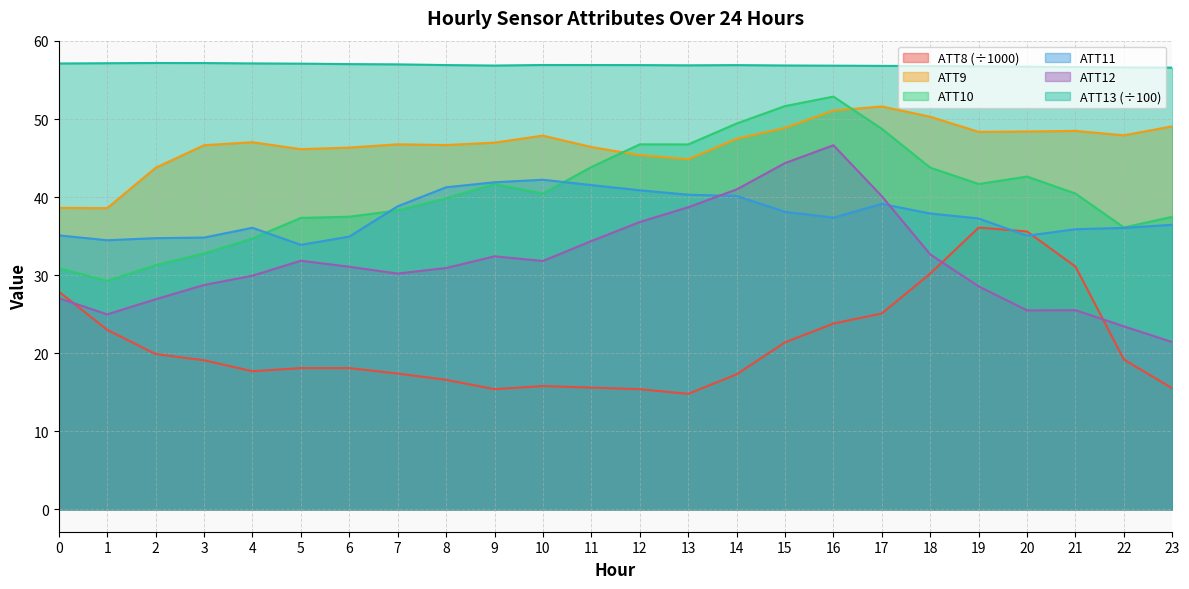

What is the value of the ATT11 point at the 18th from the left?

39.1